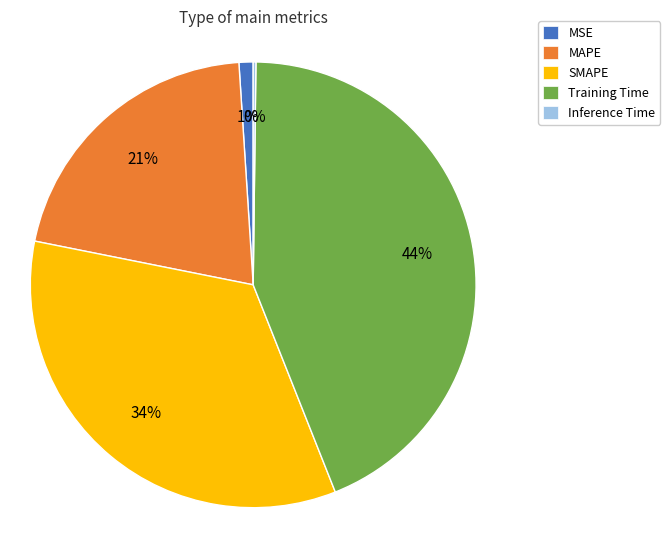

Is the sum of SMAPE and MSE greater than half?

No